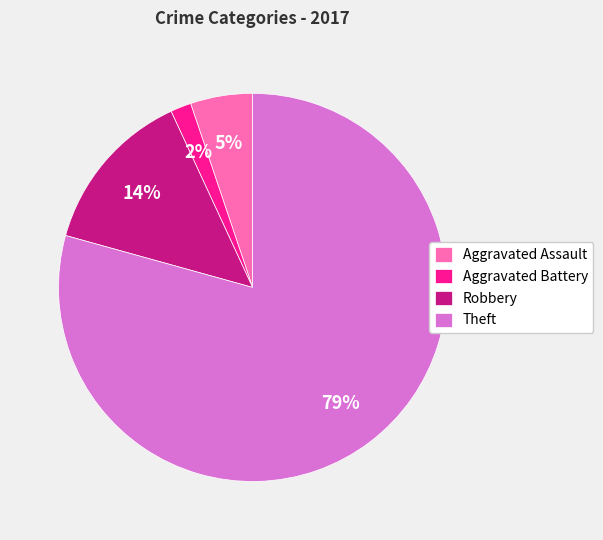

Rank the categories by value from highest to lowest.

Theft, Robbery, Aggravated Assault, Aggravated Battery